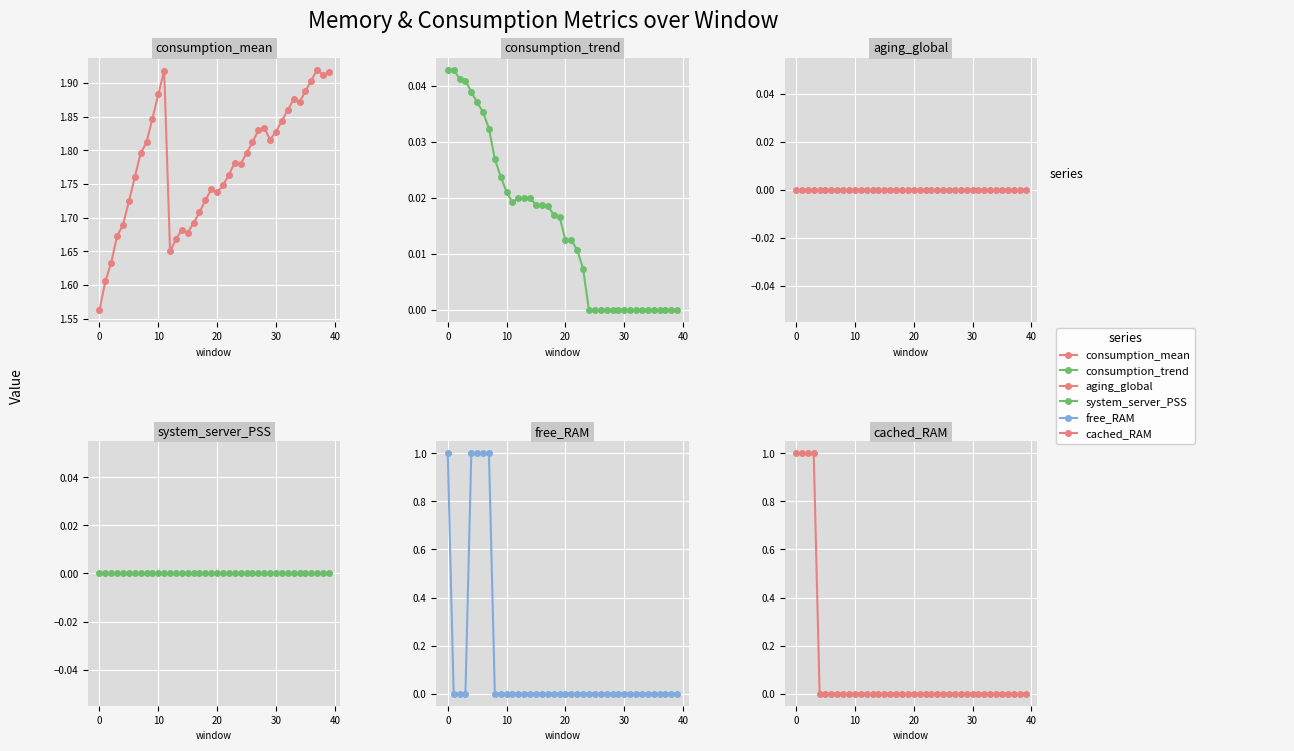

At which label is cached_RAM closest to 0?

30